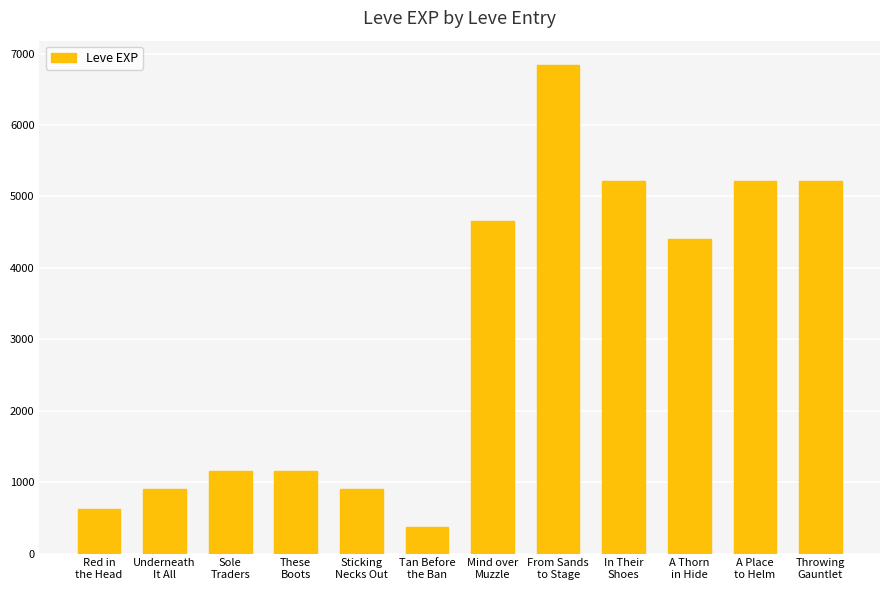

What is the sum of the values at In Their
Shoes and A Thorn
in Hide?

9630